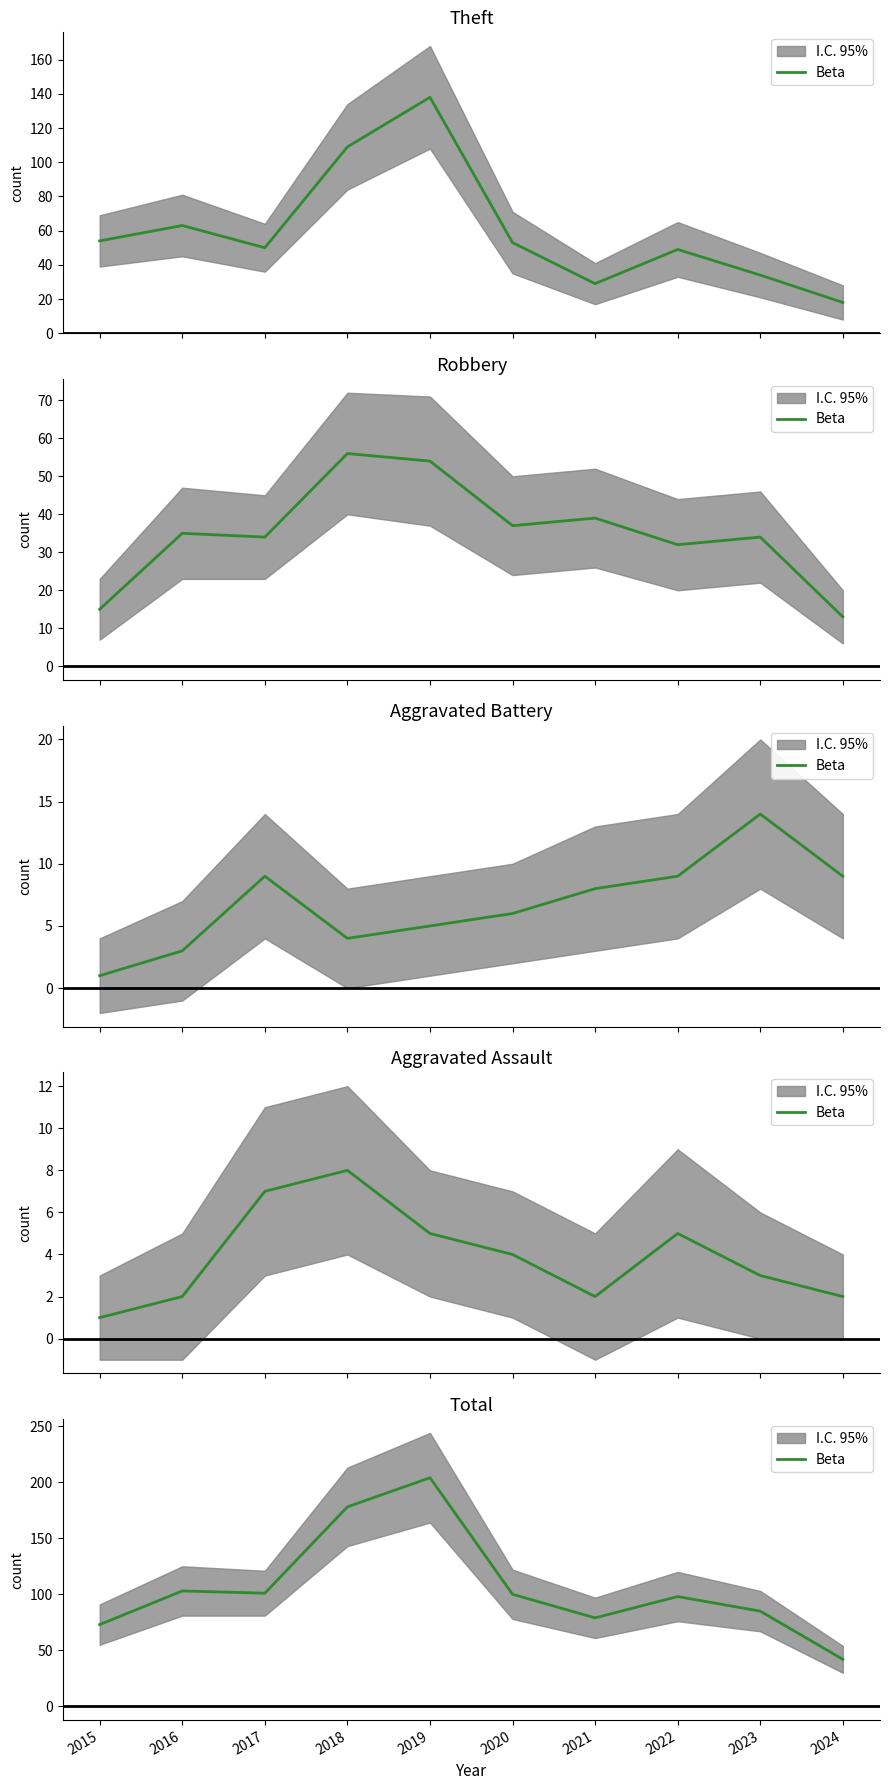

Reading right to left, transcribe all the data shown in this chart.

2024=42	2023=85	2022=98	2021=79	2020=100	2019=204	2018=178	2017=101	2016=103	2015=73